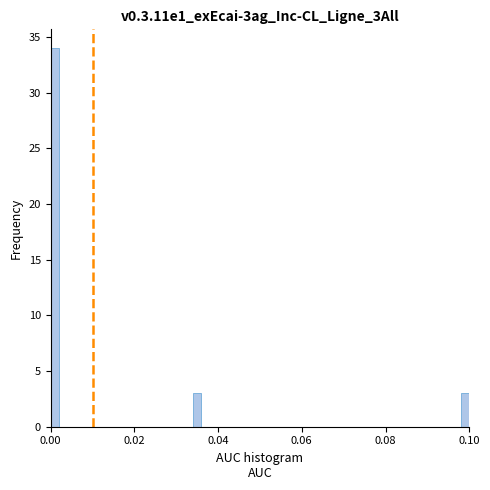

Read against the x-axis, roughly where is the centre of the tallest bar?

0.002